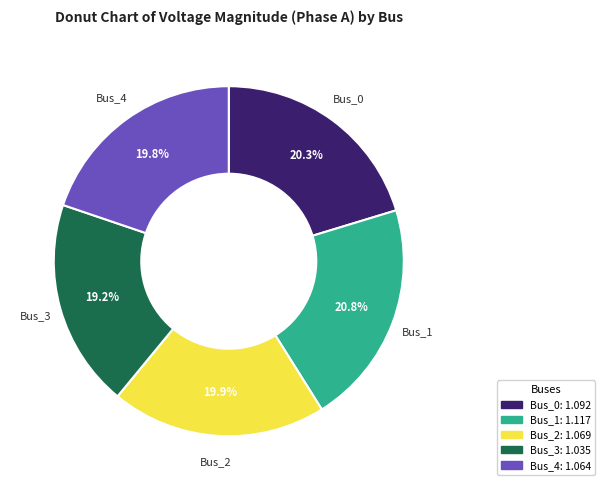

Does Bus_3 represent more than half of the total?

No